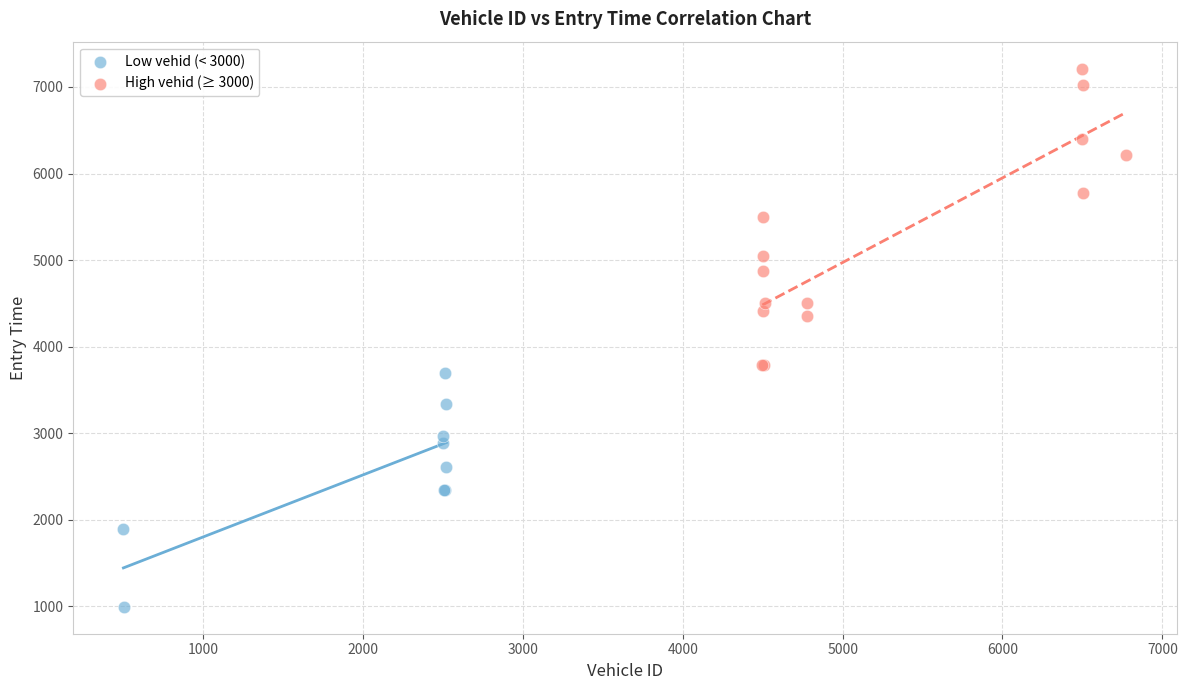

Which series contains the lowest Y value?

Low vehid (< 3000)